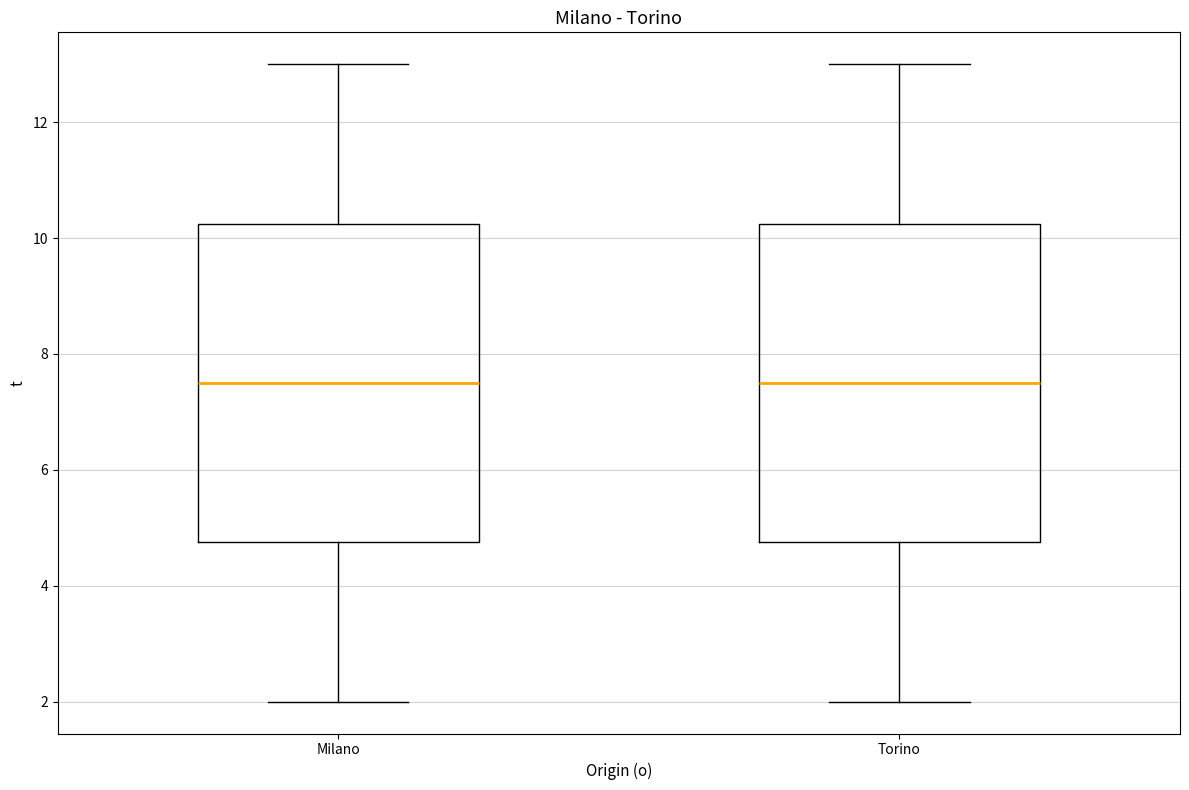

Reading left to right, transcribe this box plot: for each box, give where its median line is, the range the box spans, and where its two whiskers end, as read against the y-axis. The values are not printed on the chart, so give them approximately, as read against the axis.

Milano: median 7.6, box 4.8 to 10.2, whiskers 2.0 to 13.0
Torino: median 7.6, box 4.8 to 10.2, whiskers 2.0 to 13.0